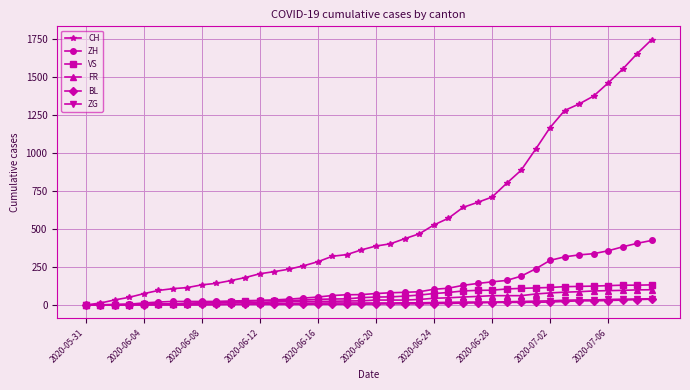

How many lines are shown in the chart?

6